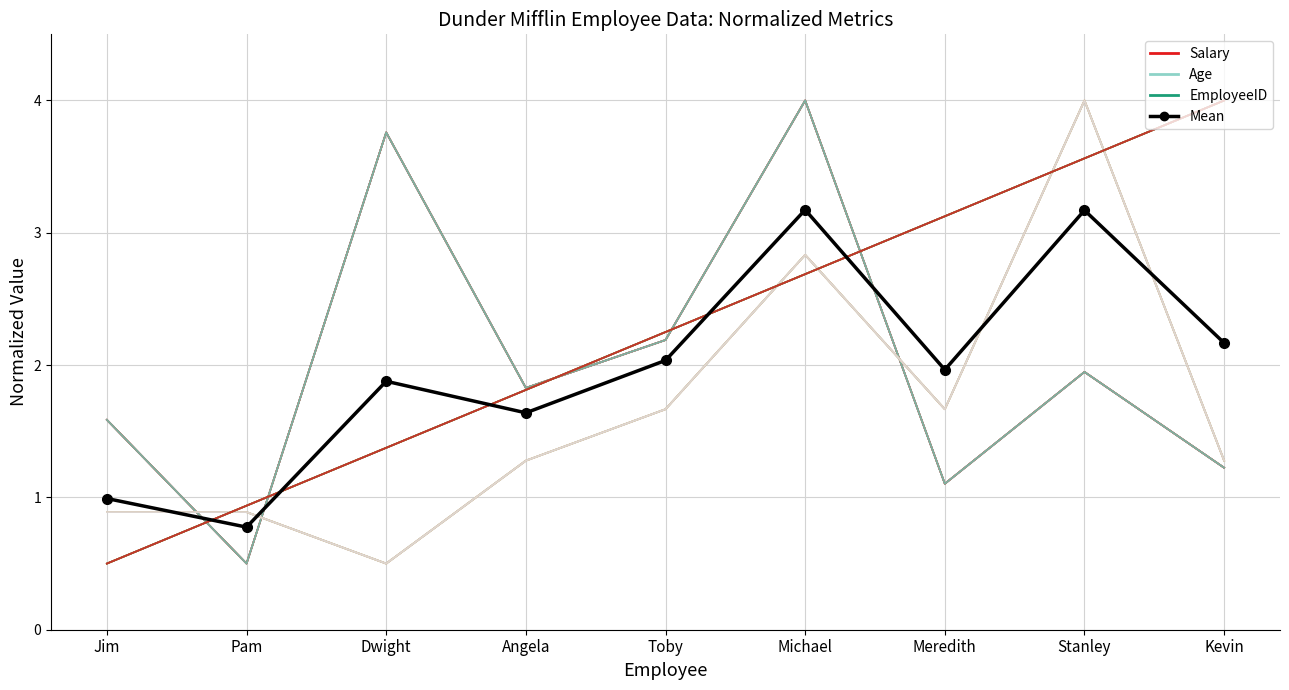

What is the spread (max minus min) of values at Pam?

0.4